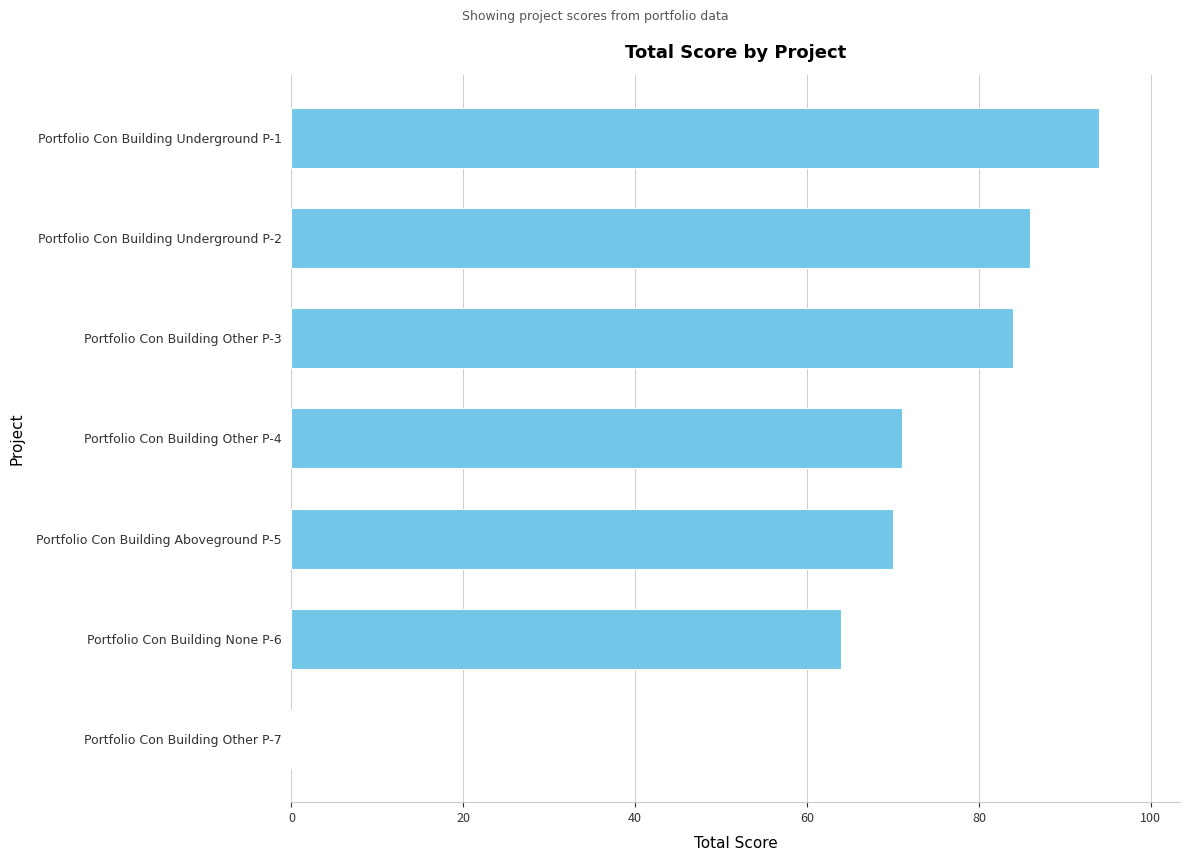

At which label is the value closest to 47?

Portfolio Con Building None P-6